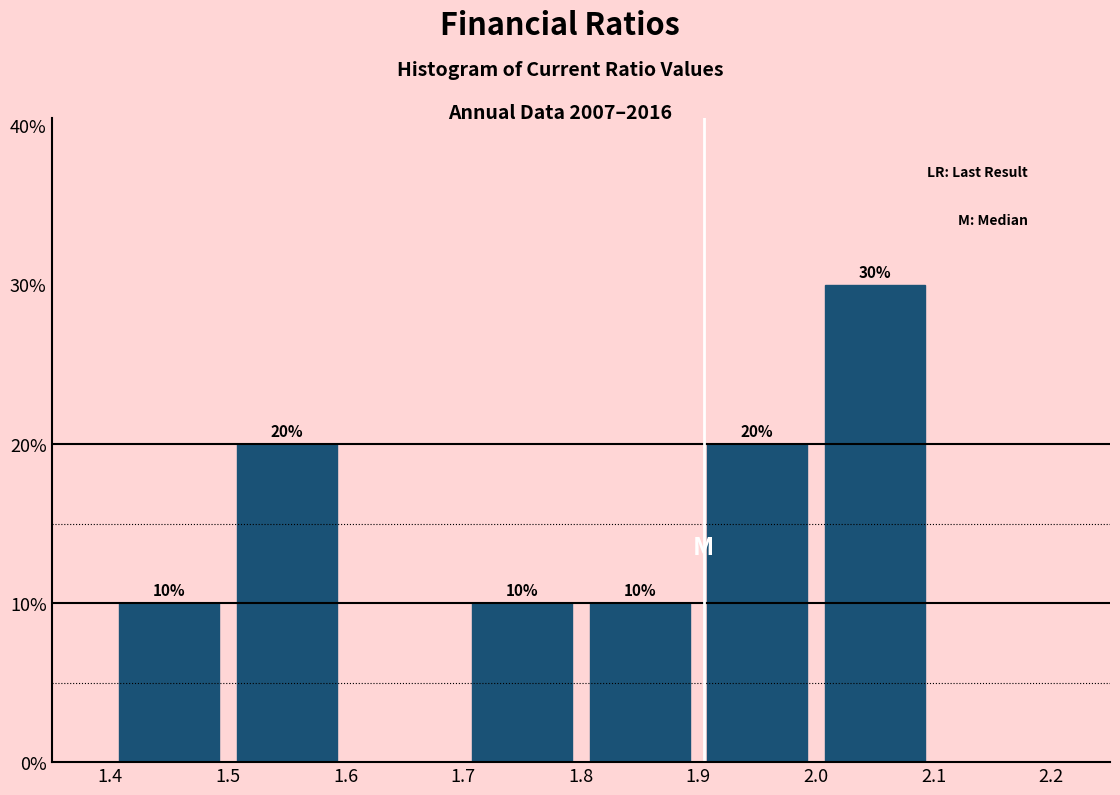

Which range on the x-axis has the tallest bar?

2.0 to 2.1